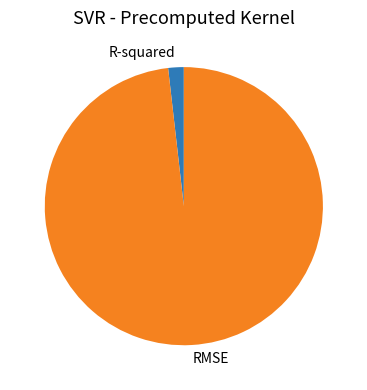

Which category has the smallest portion of the pie?

R-squared